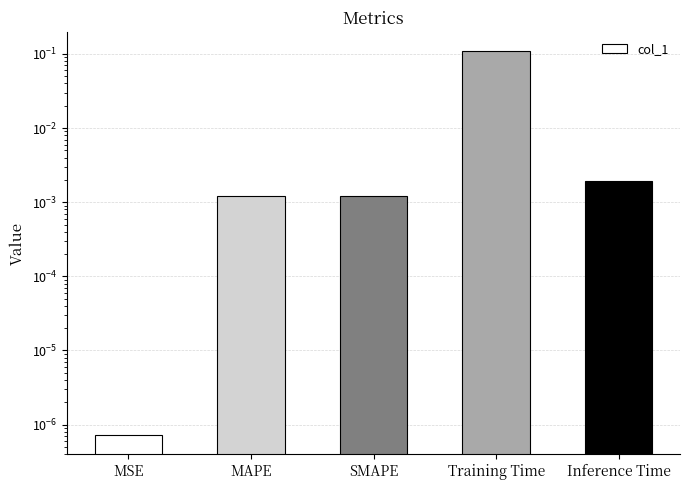

True or false: the data shows 0.0 at MAPE.

False